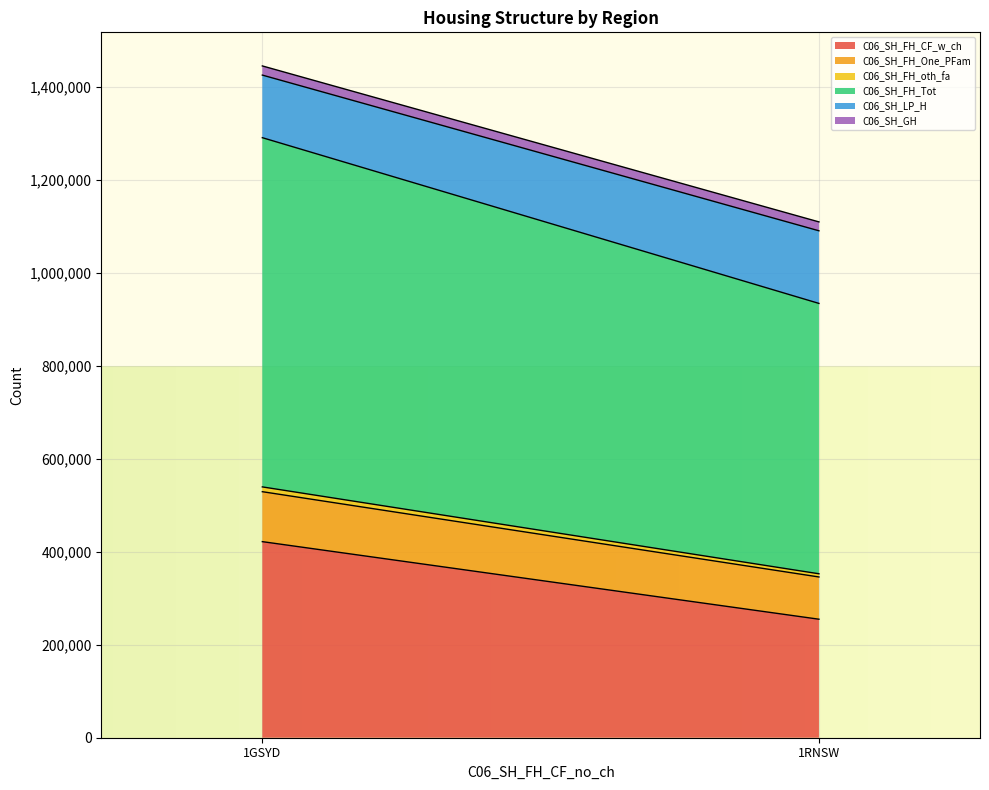

Count the number of data series in this chart.

6